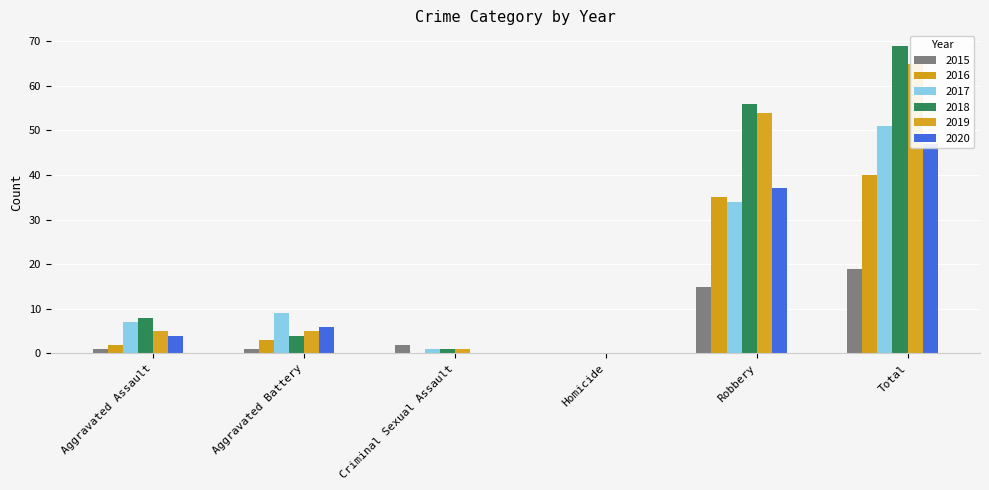

What position from the right is Aggravated Battery?

5